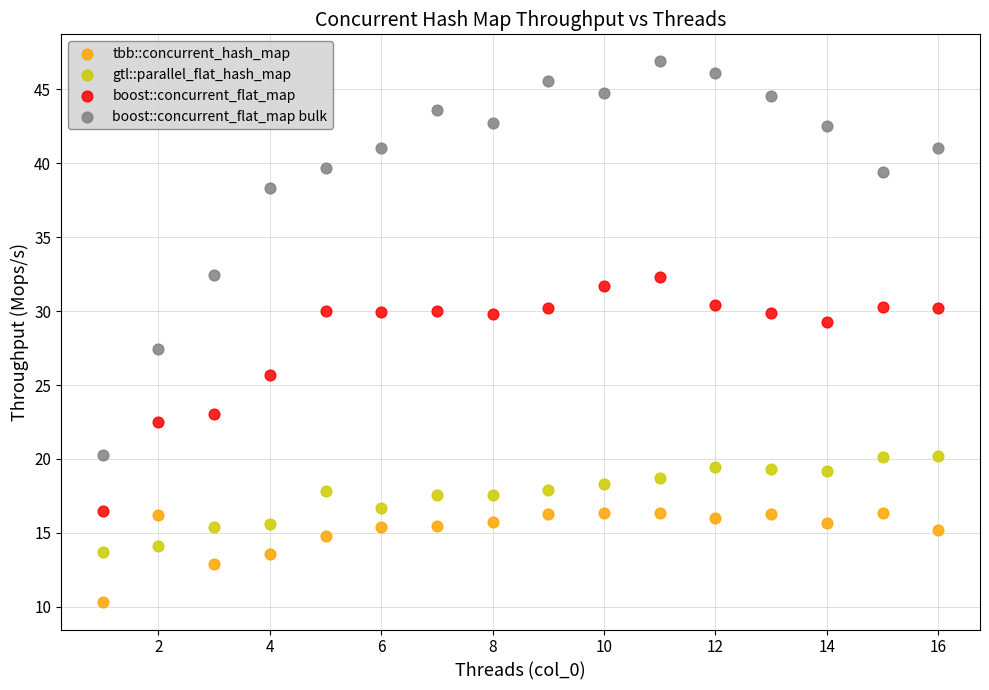

Which series contains the lowest Y value?

tbb::concurrent_hash_map